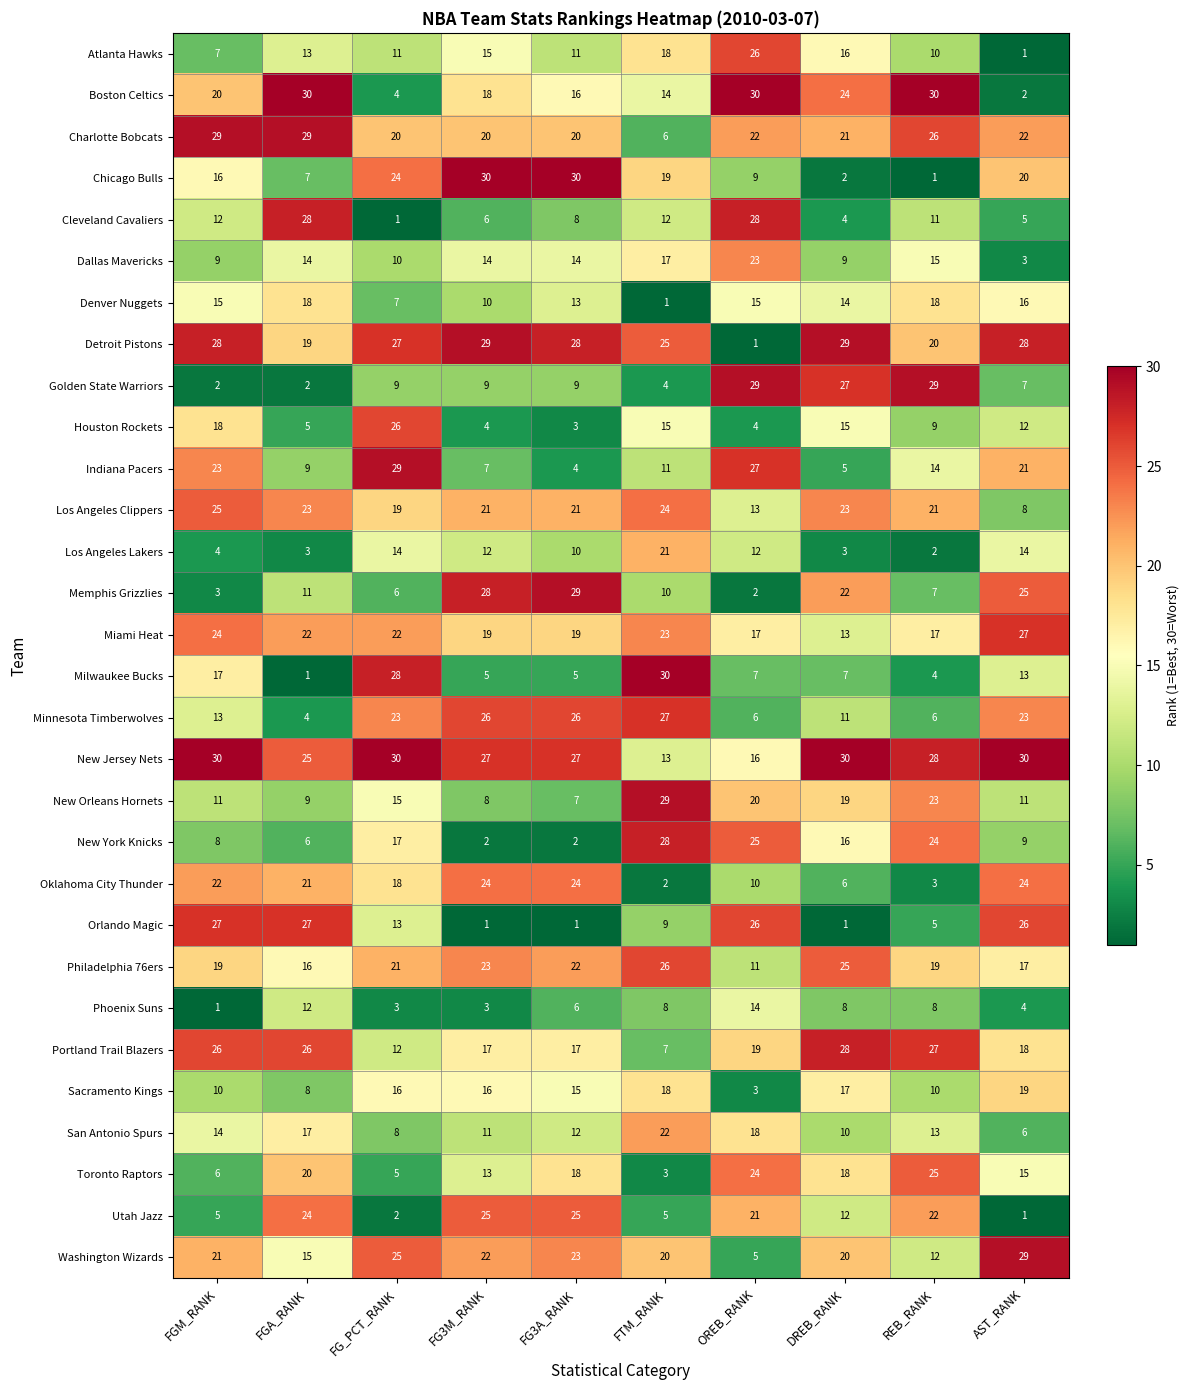

How many values in the Phoenix Suns series are below 8?

5